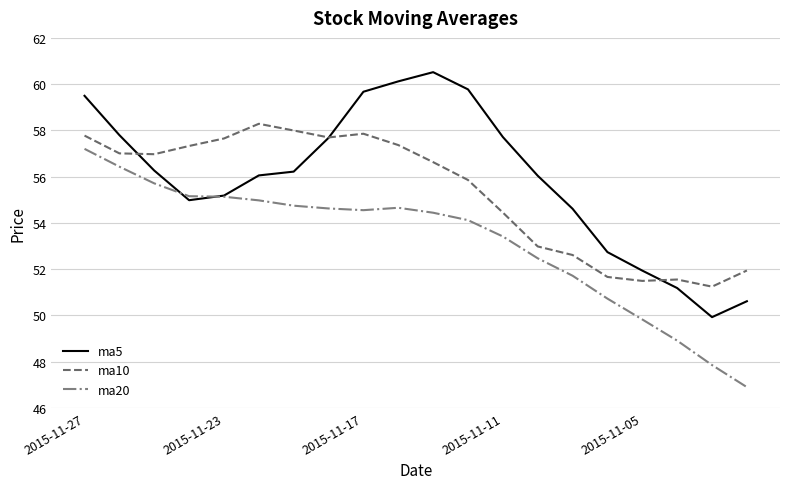

What is the maximum value shown in the chart?

60.5